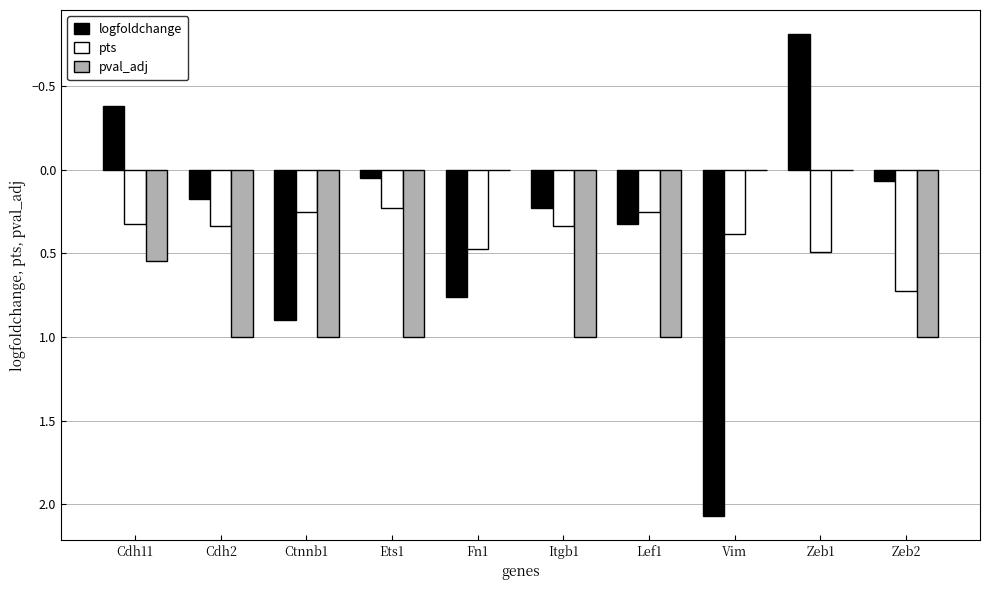

Is the value of pts at Itgb1 greater than the value of logfoldchange at Ets1?

Yes